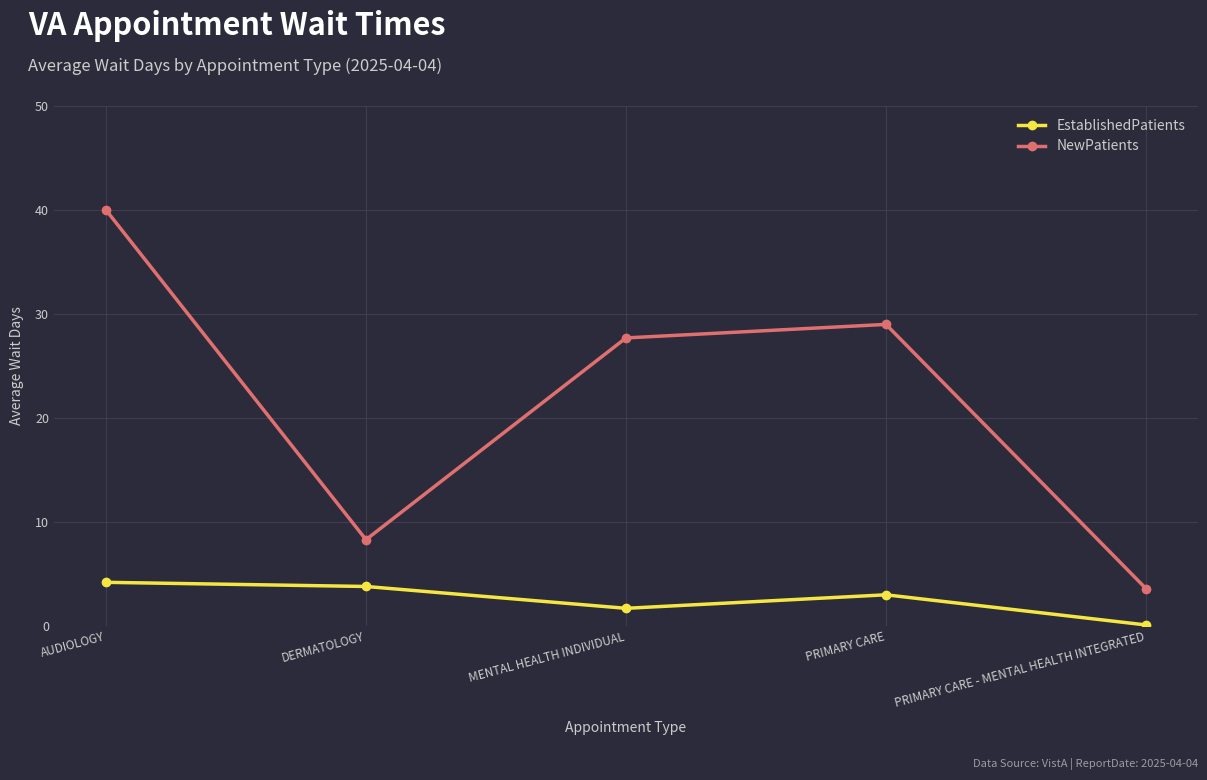

Between DERMATOLOGY and MENTAL HEALTH INDIVIDUAL, which series saw the biggest shift?

NewPatients